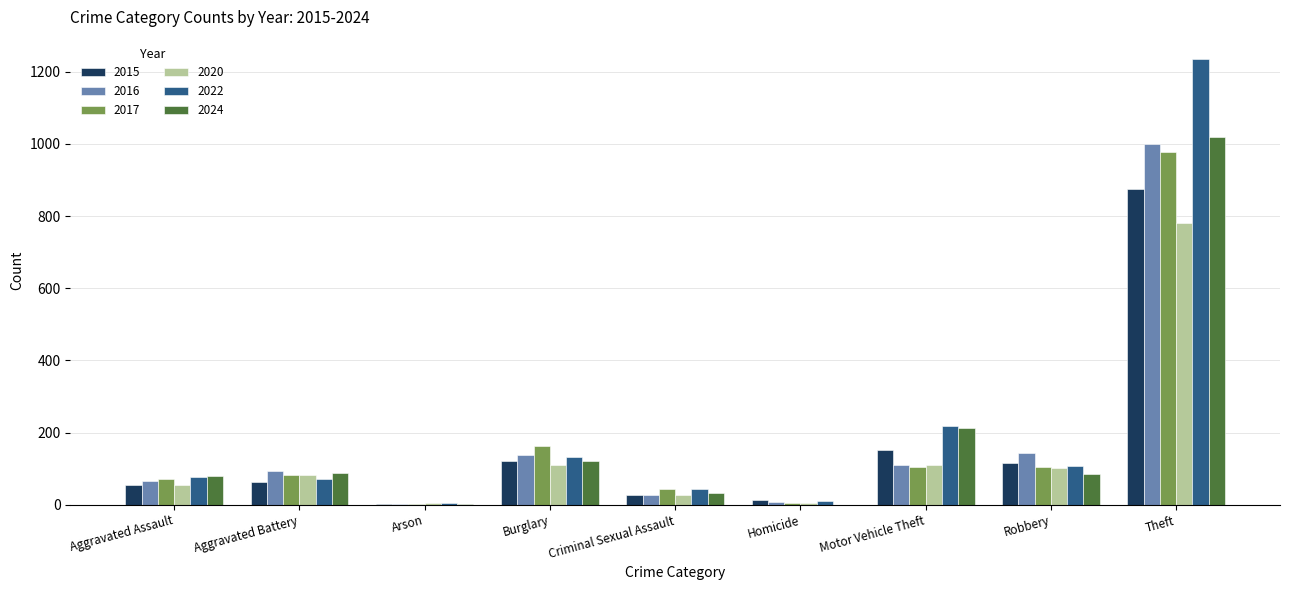

Where is 2017 nearest to the value 490?

Burglary